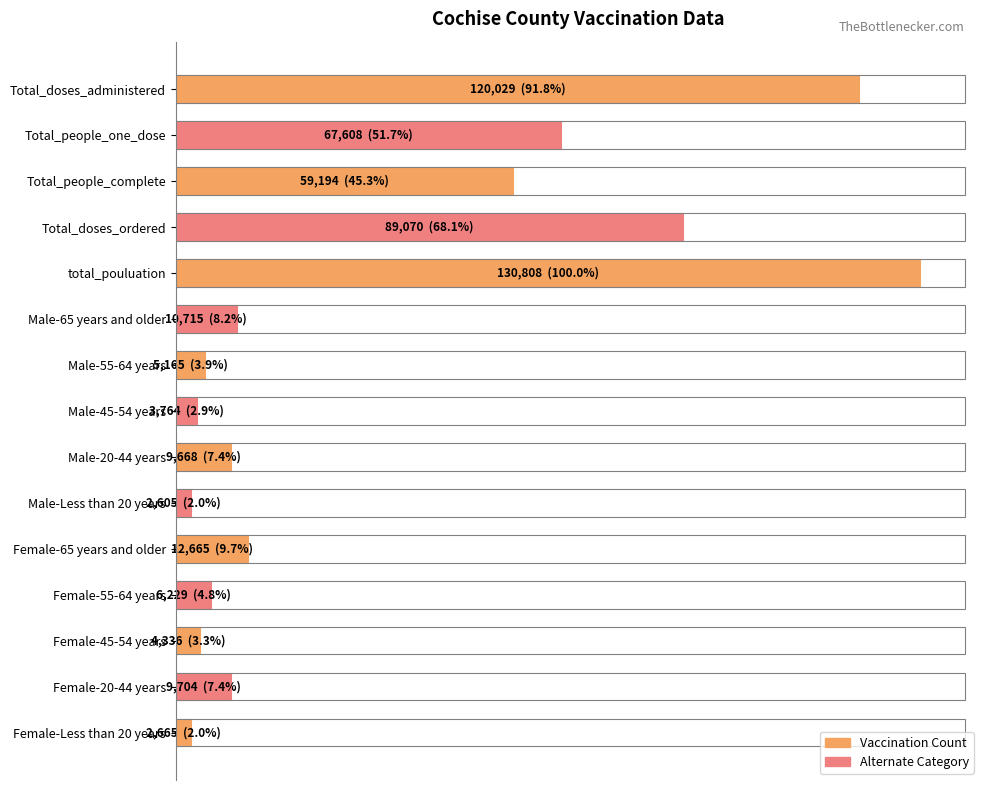

Are the bars horizontal?

Yes